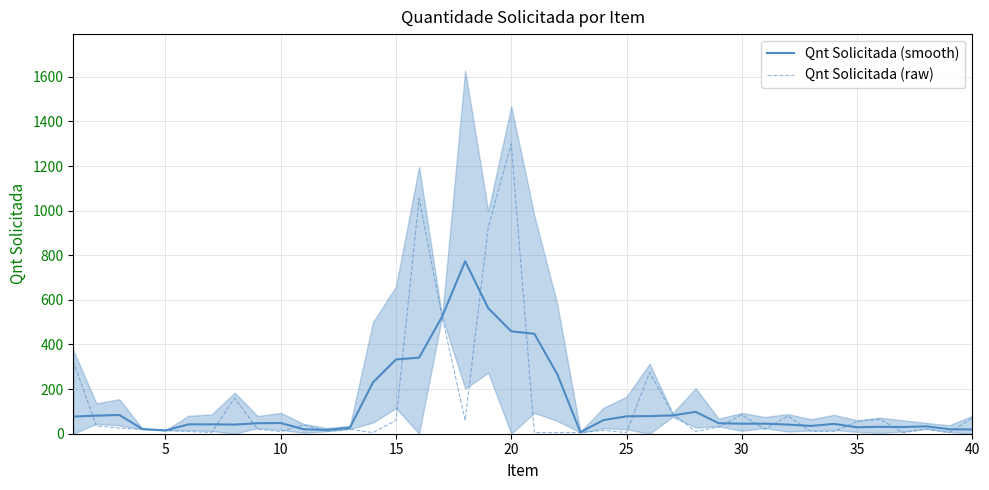

What is the highest value of the Qnt Solicitada (raw) series?

1300